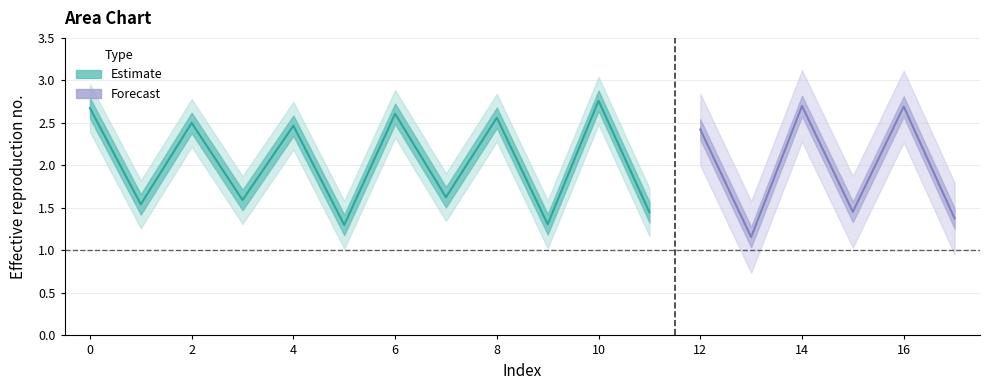

At which category does the data reach its first local valley?

1